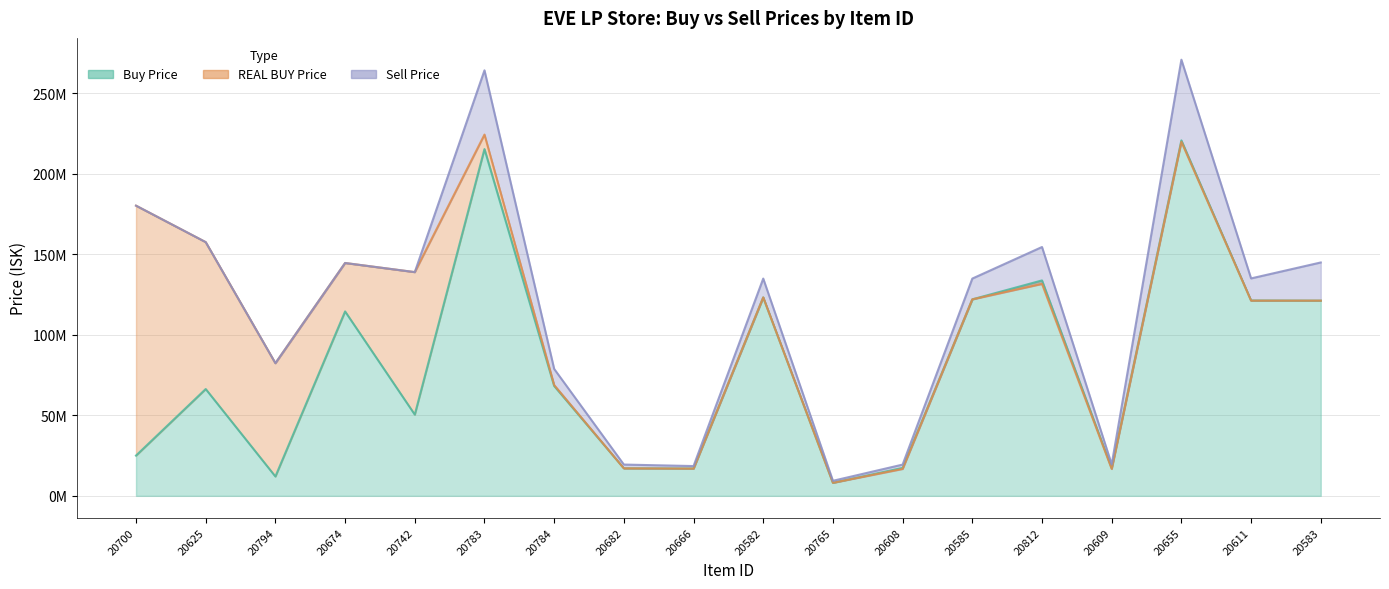

At which category does REAL BUY Price reach its first local peak?

20674